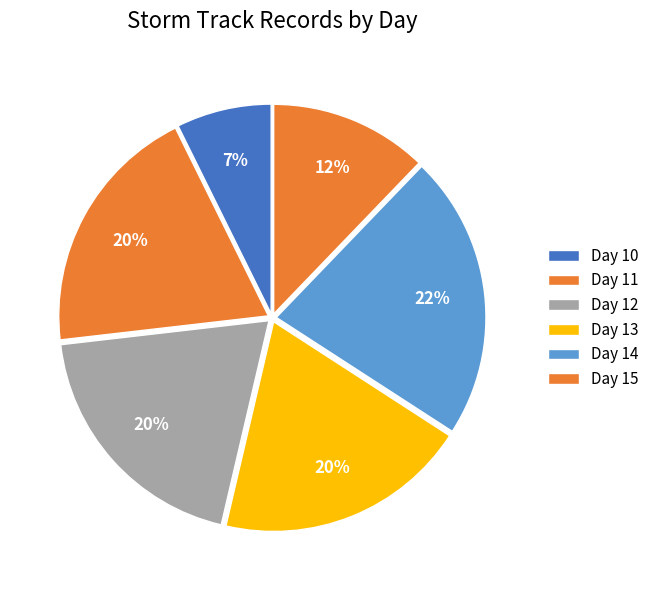

Which category has the biggest portion of the pie?

day_14